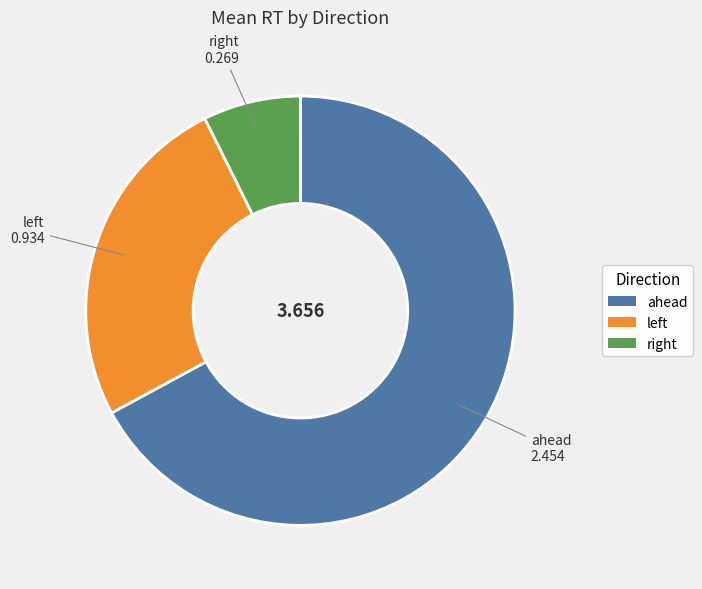

How many slices are in this pie chart?

3